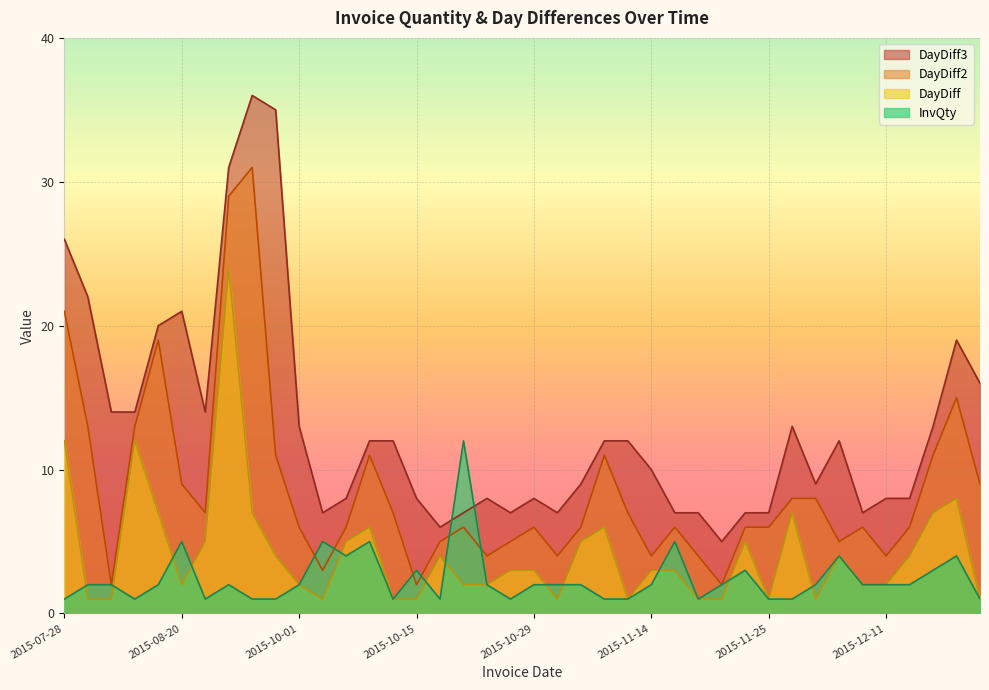

At 2015-11-19, list the series in order from smallest to largest.

DayDiff, InvQty, DayDiff2, DayDiff3